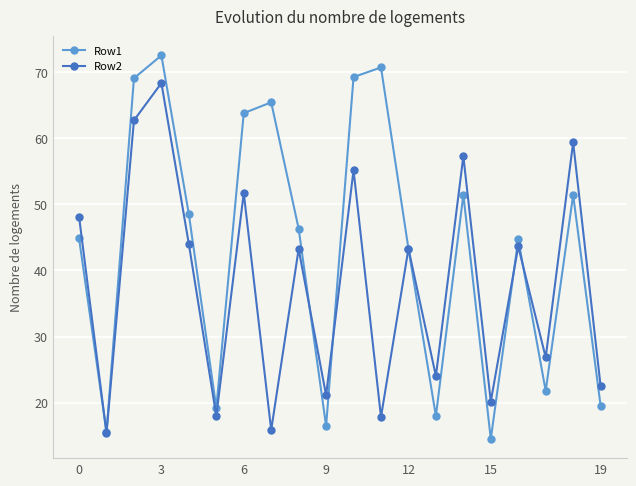

Which series has the largest total across all categories?

Row1